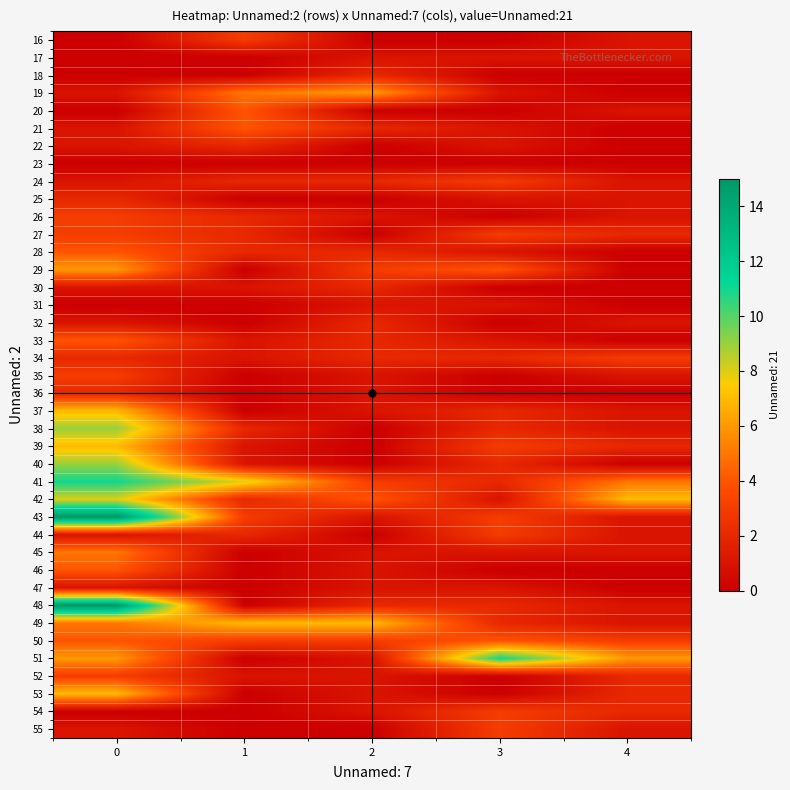

What is the greatest value displayed?

15